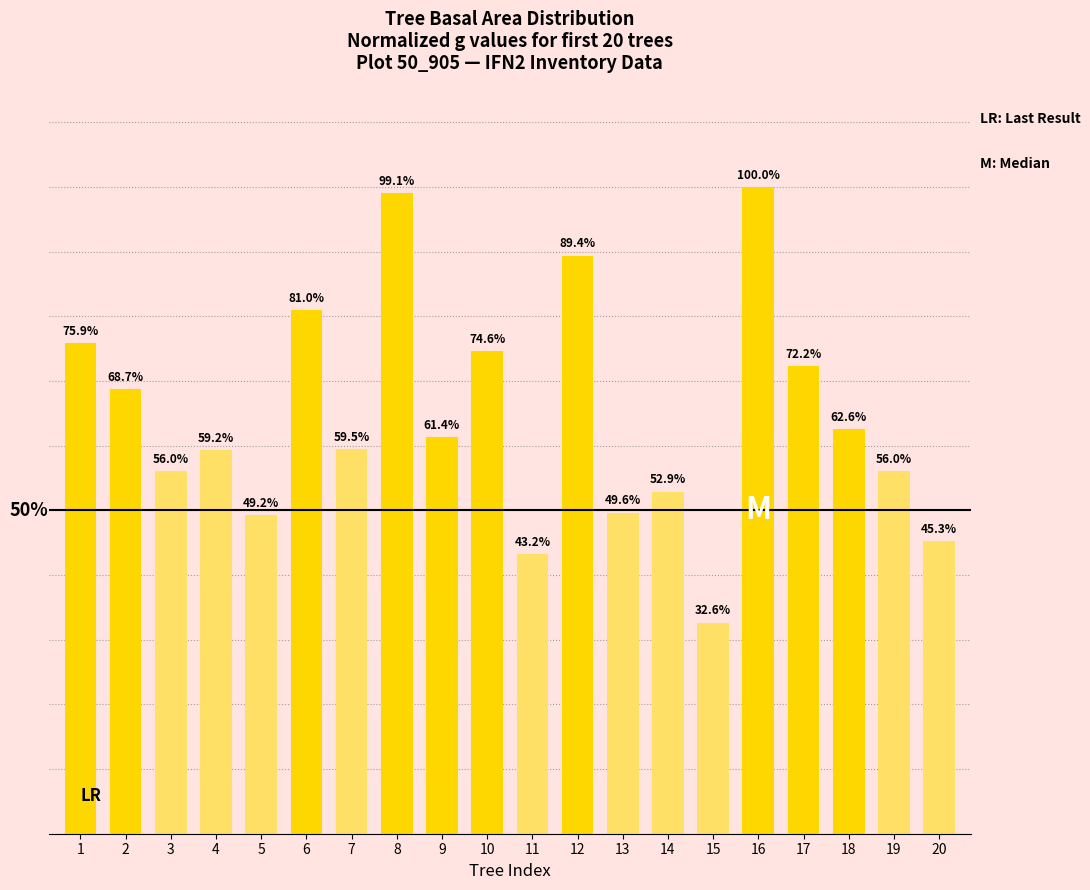

Does the chart contain any negative values?

No